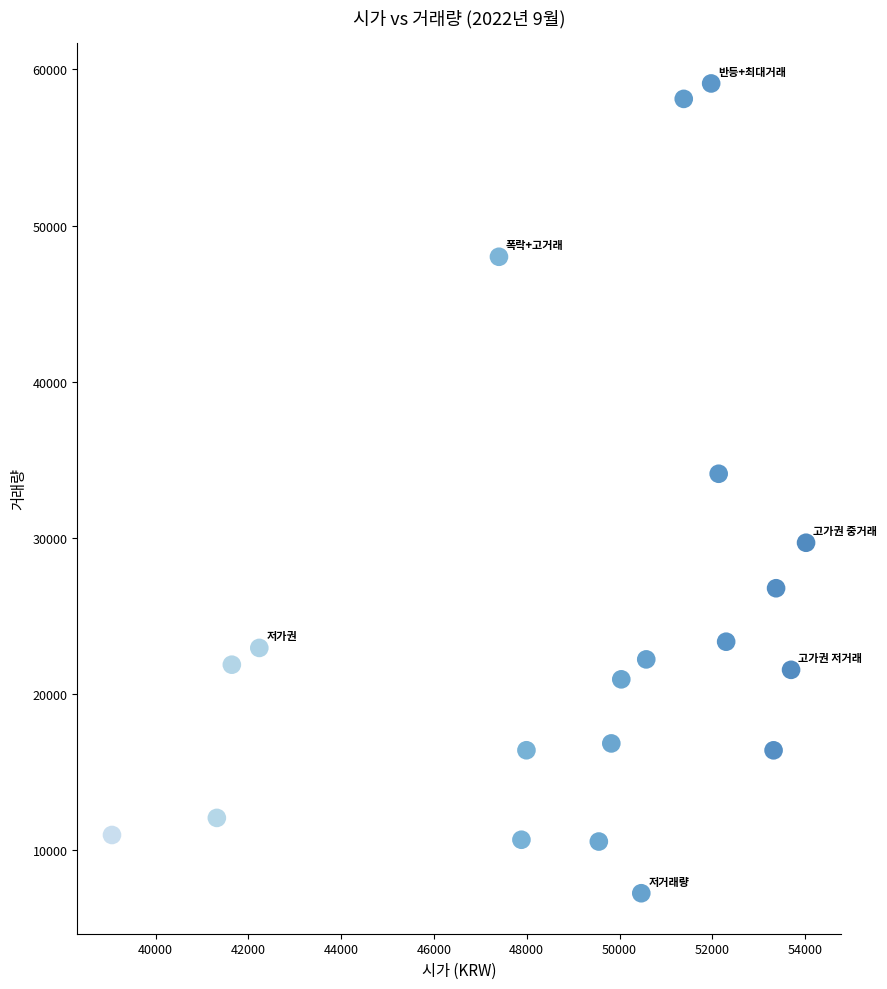

What is the range of X values (max minus min)?

14958